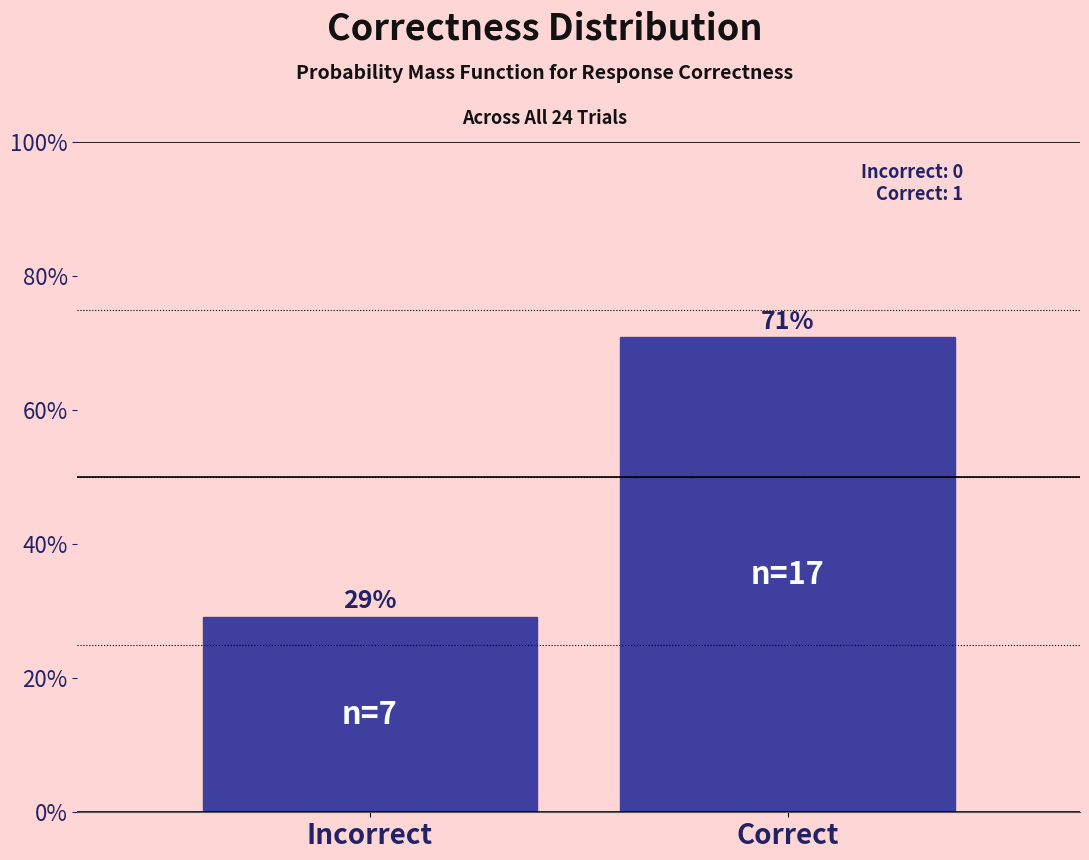

What is the ratio of the value at Correct to the value at Incorrect?

2.4